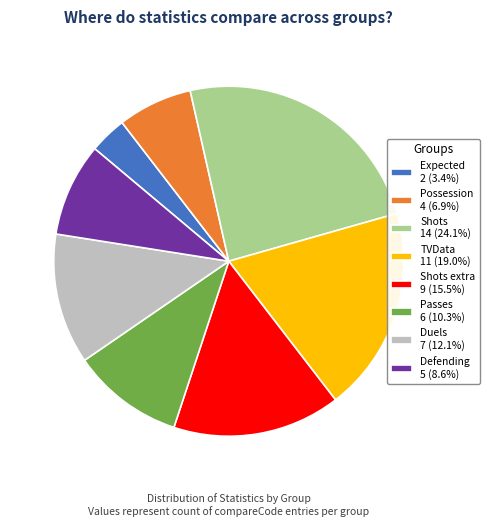

What is the ratio of the value at Shots 14 (24.1%) to the value at Duels 7 (12.1%)?

2.0